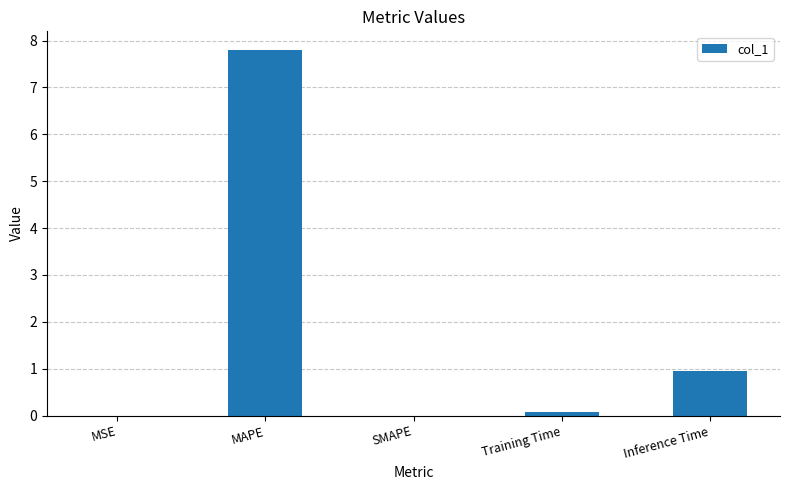

What is the sum of the values at MAPE and SMAPE?

7.8